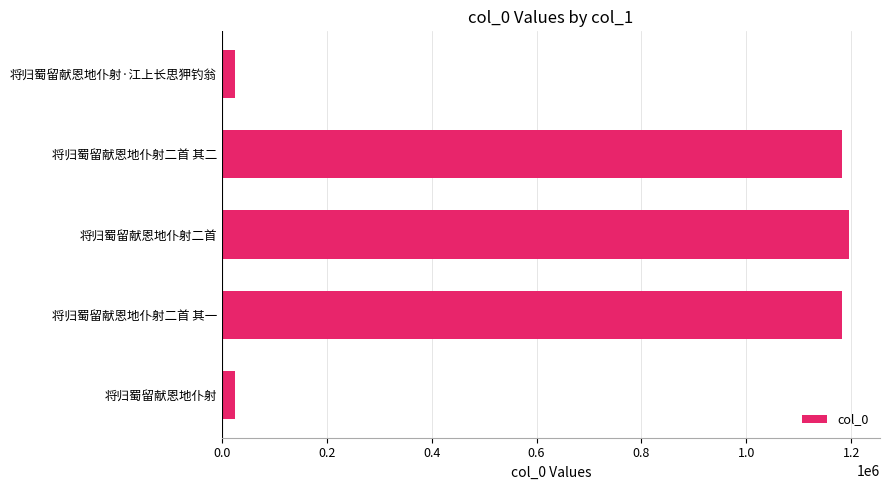

Between 将归蜀留献恩地仆射二首 and 将归蜀留献恩地仆射·江上长思狎钓翁, which is larger?

将归蜀留献恩地仆射二首